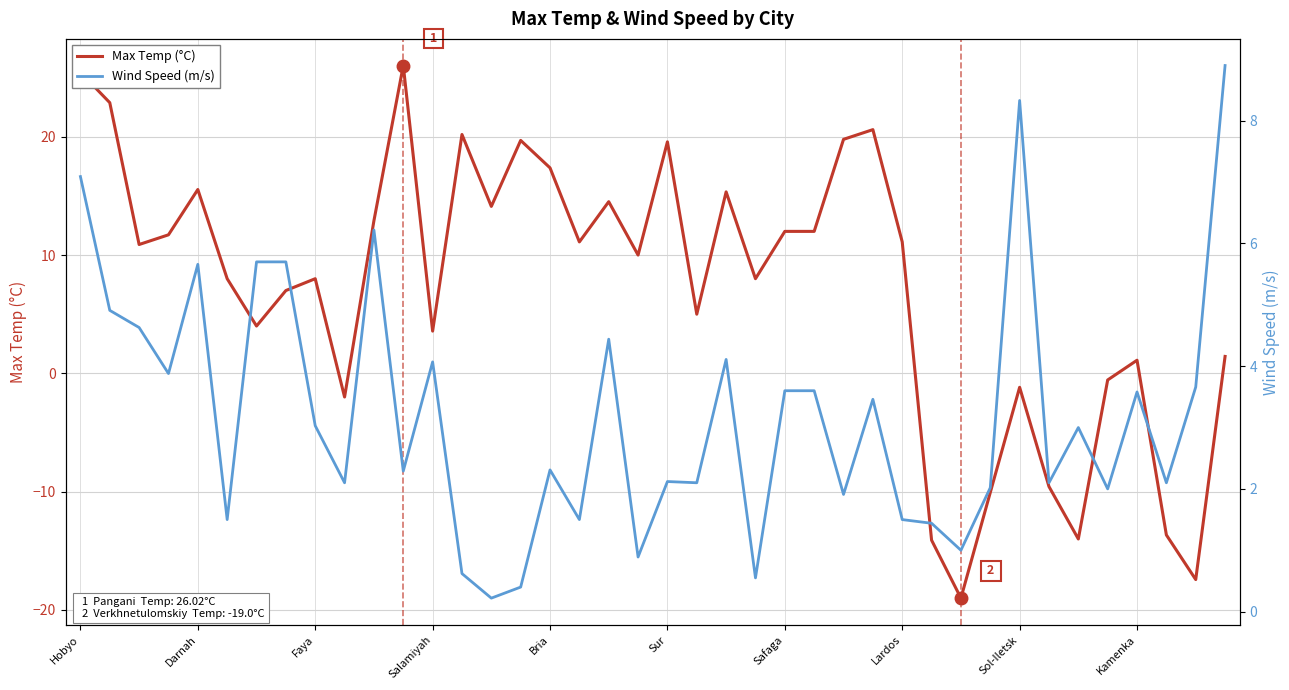

At which label does Wind Speed (m/s) reach its peak?

39